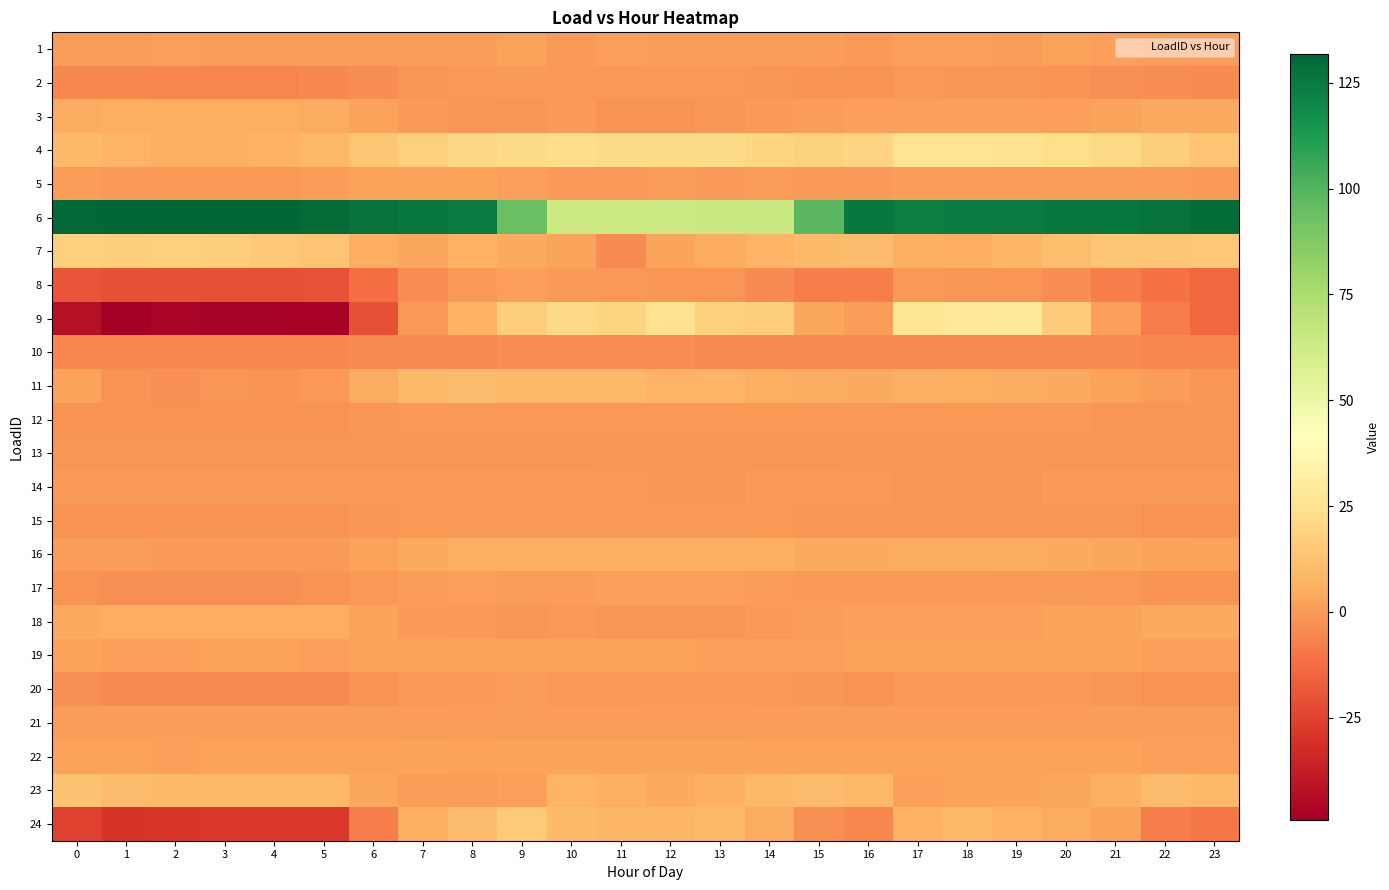

Reading right to left, list all the values displayed in this chart.

1: 23=0.5	22=1.1	21=1.2	20=2.3	19=0.5	18=1.3	17=1.6	16=0.4	15=1.1	14=0.9	13=0.6	12=0.5	11=1.3	10=0.2	9=2.3	8=0.6	7=0.8	6=0.8	5=0.8	4=0.7	3=0.8	2=1.8	1=0.8	0=0.7
2: 23=-4.0	22=-3.5	21=-2.6	20=-2.0	19=-1.3	18=-1.0	17=-0.7	16=-2.1	15=-2.3	14=-1.6	13=-0.6	12=-0.6	11=-0.5	10=-0.6	9=-0.1	8=-0.4	7=-1.5	6=-3.7	5=-4.9	4=-5.5	3=-5.3	2=-5.4	1=-5.0	0=-4.6
3: 23=4.4	22=4.4	21=2.9	20=1.4	19=1.4	18=1.4	17=1.4	16=1.4	15=1.0	14=-0.2	13=-1.3	12=-1.7	11=-1.7	10=-0.1	9=-1.6	8=-1.6	7=0.3	6=2.2	5=4.8	4=5.9	3=5.9	2=5.9	1=5.9	0=4.8
4: 23=13.2	22=17.2	21=21.1	20=23.7	19=25.6	18=26.4	17=26.5	16=19.4	15=18.8	14=19.8	13=21.9	12=22.2	11=22.1	10=22.5	9=22.3	8=20.2	7=17.5	6=14.4	5=9.3	4=7.5	3=6.6	2=6.7	1=7.8	0=10.1
5: 23=-0.1	22=0.7	21=0.7	20=0.6	19=0.6	18=0.5	17=0.5	16=0.4	15=0.4	14=0.6	13=0.3	12=0.7	11=0.4	10=0.4	9=1.2	8=2.2	7=2.8	6=2.4	5=0.8	4=-0.7	3=-0.9	2=-0.6	1=0.0	0=0.5
6: 23=129.4	22=127.6	21=126.2	20=125.1	19=123.9	18=123.6	17=123.4	16=125.5	15=98.4	14=65.3	13=64.9	12=64.6	11=64.2	10=64.6	9=94.0	8=123.9	7=124.9	6=127.2	5=130.2	4=131.3	3=131.9	2=131.9	1=131.3	0=130.9
7: 23=14.7	22=14.1	21=13.9	20=11.5	19=8.3	18=6.1	17=6.2	16=10.4	15=9.7	14=7.5	13=4.8	12=2.9	11=-3.9	10=2.9	9=4.2	8=6.8	7=3.5	6=5.7	5=13.3	4=15.2	3=17.2	2=17.6	1=17.1	0=17.5
8: 23=-13.7	22=-11.3	21=-7.4	20=-3.7	19=-1.6	18=-1.2	17=-0.9	16=-7.6	15=-7.5	14=-4.1	13=-1.2	12=-1.5	11=-0.8	10=0.1	9=1.7	8=0.1	7=-3.6	6=-11.6	5=-20.2	4=-21.1	3=-21.3	2=-21.3	1=-21.1	0=-19.6
9: 23=-13.8	22=-8.6	21=1.2	20=16.3	19=29.9	18=28.2	17=27.0	16=1.2	15=3.9	14=17.0	13=17.9	12=24.9	11=19.9	10=21.3	9=17.1	8=7.3	7=-0.9	6=-21.0	5=-47.2	4=-48.1	3=-48.1	2=-46.4	1=-49.0	0=-42.5
10: 23=-4.5	22=-4.5	21=-4.3	20=-4.2	19=-4.2	18=-4.2	17=-4.2	16=-4.1	15=-3.9	14=-3.9	13=-3.9	12=-3.7	11=-3.6	10=-3.7	9=-3.6	8=-3.8	7=-4.0	6=-4.4	5=-4.5	4=-4.5	3=-4.5	2=-4.5	1=-4.5	0=-4.5
11: 23=-1.2	22=0.8	21=2.5	20=4.5	19=5.1	18=6.0	17=6.5	16=4.6	15=5.3	14=5.5	13=7.8	12=8.0	11=9.3	10=9.2	9=9.1	8=10.9	7=9.6	6=5.4	5=-0.3	4=-2.0	3=-1.2	2=-2.7	1=-1.7	0=2.8
12: 23=-1.5	22=-1.3	21=-1.0	20=-0.8	19=-0.9	18=-0.8	17=-0.7	16=-0.8	15=-1.0	14=-0.9	13=-0.7	12=-0.8	11=-0.7	10=-0.9	9=-0.6	8=-0.5	7=-0.7	6=-1.2	5=-1.7	4=-1.9	3=-1.9	2=-2.1	1=-1.9	0=-1.9
13: 23=-1.3	22=-1.3	21=-1.3	20=-1.2	19=-1.2	18=-1.2	17=-1.2	16=-1.2	15=-1.2	14=-1.2	13=-1.2	12=-1.2	11=-1.2	10=-1.2	9=-1.3	8=-1.2	7=-1.2	6=-1.2	5=-1.3	4=-1.3	3=-1.4	2=-1.4	1=-1.4	0=-1.4
14: 23=-0.2	22=-0.2	21=-0.2	20=-0.2	19=-1.2	18=-1.2	17=-1.2	16=-0.5	15=-0.2	14=-0.2	13=-1.2	12=-1.2	11=-1.0	10=-0.2	9=-0.2	8=-0.2	7=-0.2	6=-0.2	5=-0.2	4=-0.2	3=-0.2	2=-0.2	1=-0.2	0=-0.2
15: 23=-2.1	22=-2.1	21=-1.1	20=-1.1	19=-1.1	18=-1.1	17=-1.1	16=-1.1	15=-1.1	14=-0.4	13=-0.1	12=-0.1	11=-0.1	10=-0.1	9=-0.1	8=-0.1	7=-0.4	6=-1.6	5=-2.2	4=-2.2	3=-2.2	2=-2.2	1=-2.2	0=-2.2
16: 23=1.9	22=2.8	21=3.9	20=4.5	19=4.9	18=5.1	17=4.9	16=4.2	15=4.5	14=5.7	13=6.1	12=6.4	11=6.6	10=6.7	9=6.8	8=5.8	7=4.1	6=2.2	5=0.1	4=-0.2	3=0.4	2=0.4	1=0.7	0=1.0
17: 23=-2.0	22=-1.9	21=-0.7	20=-0.2	19=-0.7	18=-0.1	17=0.4	16=0.4	15=0.4	14=0.7	13=1.6	12=1.6	11=1.4	10=0.9	9=0.8	8=1.3	7=0.8	6=-0.3	5=-2.1	4=-2.4	3=-2.5	2=-2.6	1=-2.5	0=-2.2
18: 23=4.2	22=4.2	21=2.8	20=2.8	19=1.7	18=1.4	17=1.4	16=1.4	15=1.0	14=-0.1	13=-1.5	12=-1.5	11=-1.1	10=-0.4	9=-1.5	8=-0.1	7=0.3	6=2.8	5=5.6	4=5.6	3=5.6	2=5.6	1=5.6	0=4.6
19: 23=1.8	22=1.5	21=1.9	20=2.5	19=2.4	18=2.0	17=2.1	16=2.3	15=1.8	14=1.7	13=1.6	12=2.3	11=1.9	10=2.0	9=2.6	8=3.1	7=2.3	6=2.5	5=1.9	4=2.0	3=2.0	2=1.9	1=1.3	0=2.1
20: 23=-2.1	22=-1.7	21=-1.0	20=-0.1	19=-0.3	18=-0.7	17=-0.8	16=-1.9	15=-1.4	14=-0.3	13=0.1	12=0.2	11=-0.3	10=-0.5	9=1.1	8=0.3	7=-0.9	6=-1.9	5=-3.8	4=-4.0	3=-4.0	2=-4.0	1=-3.9	0=-2.9
21: 23=1.0	22=1.0	21=1.0	20=1.0	19=1.0	18=1.0	17=1.0	16=1.0	15=1.0	14=1.0	13=1.0	12=1.0	11=1.0	10=1.0	9=1.0	8=1.0	7=1.0	6=1.0	5=1.0	4=1.0	3=1.0	2=1.0	1=1.0	0=1.0
22: 23=1.8	22=1.8	21=2.2	20=2.0	19=2.3	18=2.0	17=2.0	16=2.0	15=2.3	14=2.5	13=3.0	12=3.0	11=2.7	10=2.7	9=2.7	8=2.6	7=2.7	6=2.3	5=2.2	4=2.0	3=2.0	2=1.7	1=2.1	0=2.2
23: 23=9.3	22=10.6	21=6.8	20=3.5	19=3.0	18=3.1	17=1.5	16=9.6	15=10.7	14=9.2	13=6.5	12=4.1	11=6.5	10=7.7	9=1.2	8=0.5	7=0.8	6=3.9	5=9.6	4=9.3	3=9.1	2=9.9	1=10.5	0=12.8
24: 23=-10.0	22=-7.7	21=2.4	20=5.4	19=7.4	18=9.9	17=7.0	16=-4.9	15=-2.7	14=4.9	13=9.3	12=8.9	11=8.6	10=10.1	9=15.8	8=10.7	7=5.7	6=-7.9	5=-27.9	4=-28.2	3=-28.3	2=-28.7	1=-29.5	0=-25.1